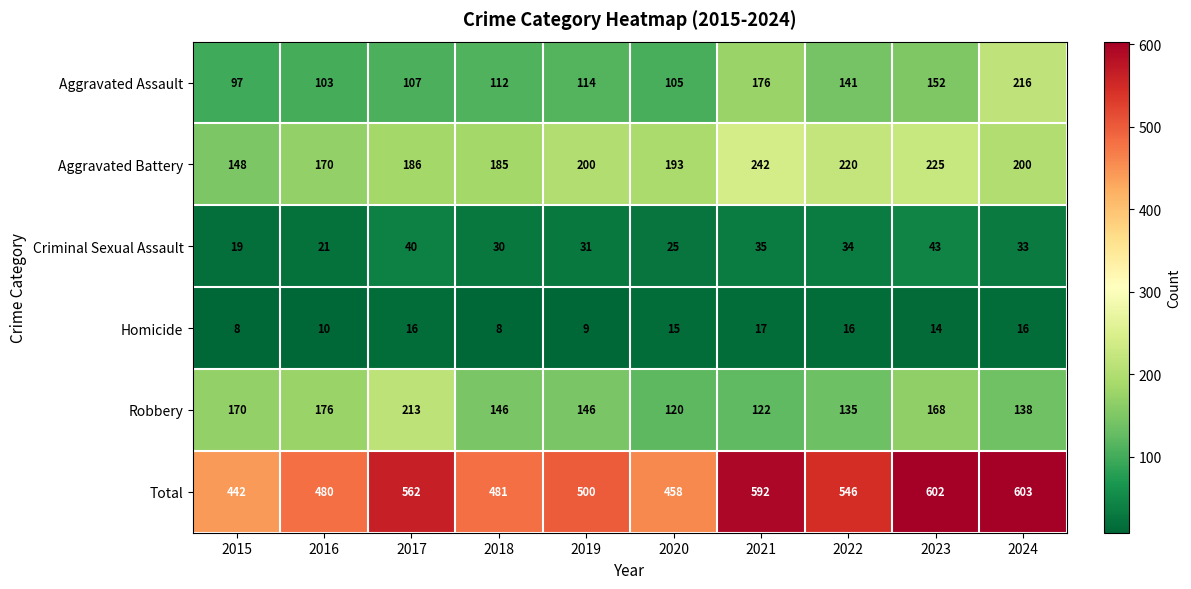

At which label is Total closest to 522?

2019